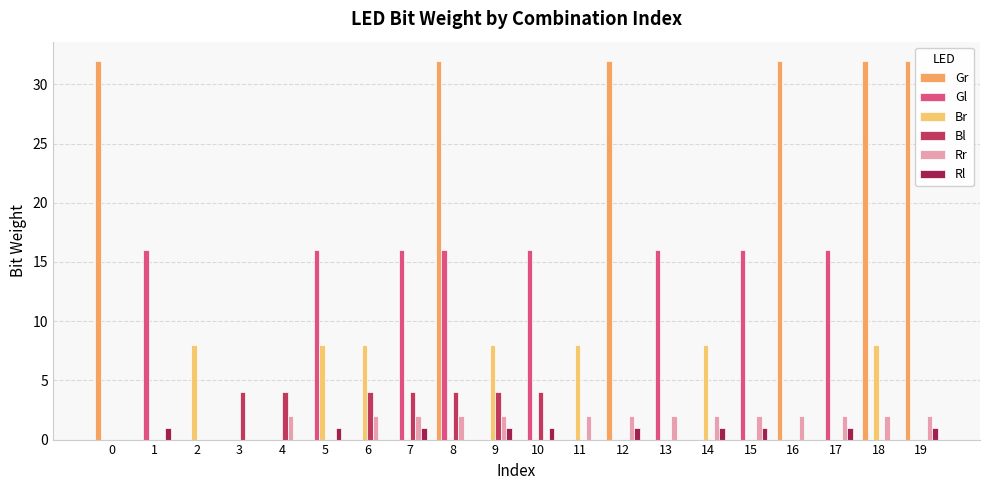

What is the value of the Br bar at the 12th from the left?

8